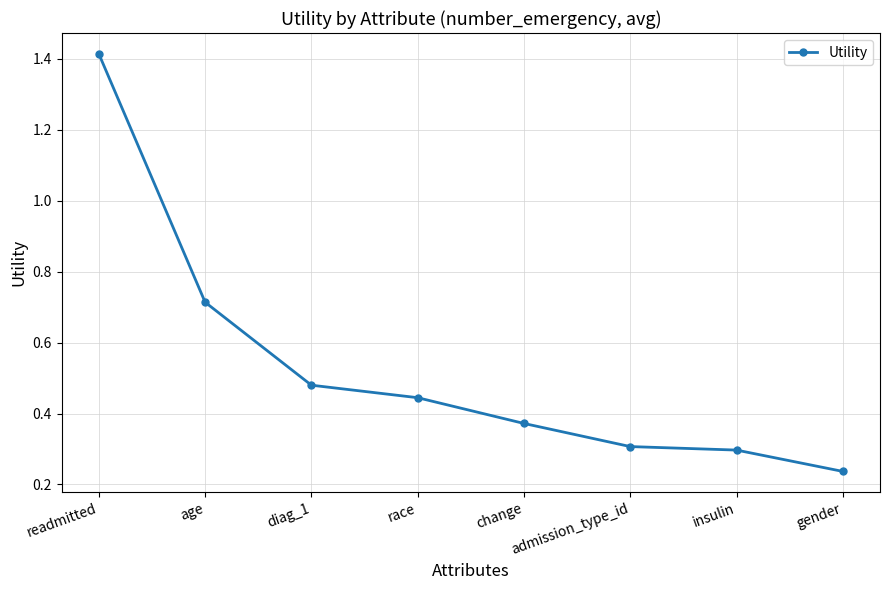

True or false: the data shows 0.4 at gender.

False